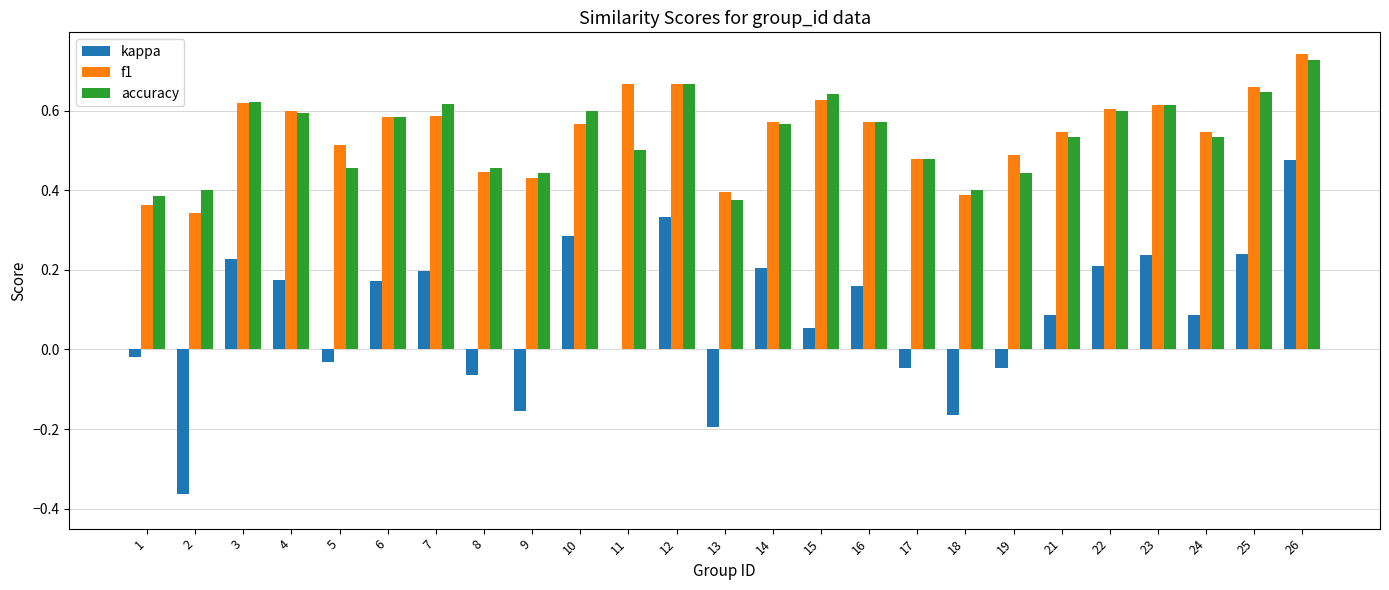

At which category is the sum across all series the highest?

26